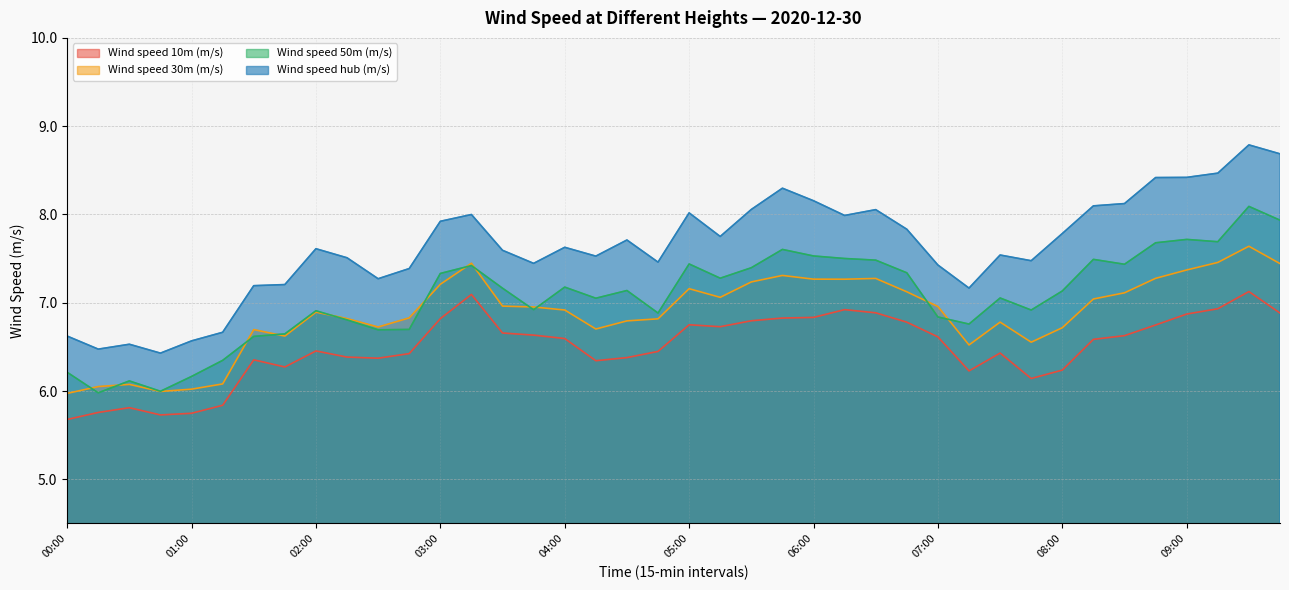

What is the label of the 35th point from the right?

01:15